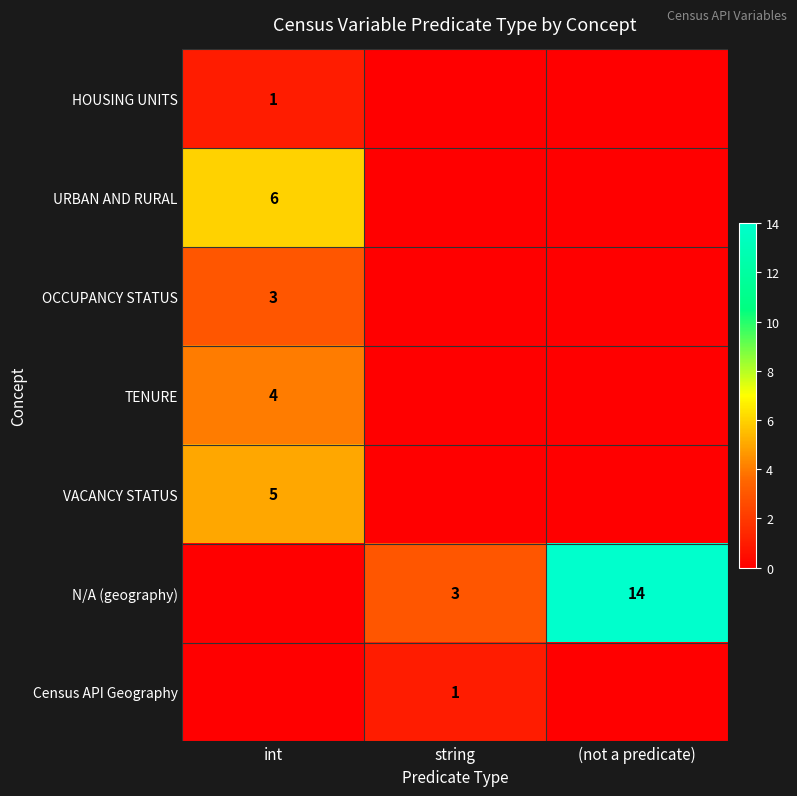

Count the number of categories in the chart.

3